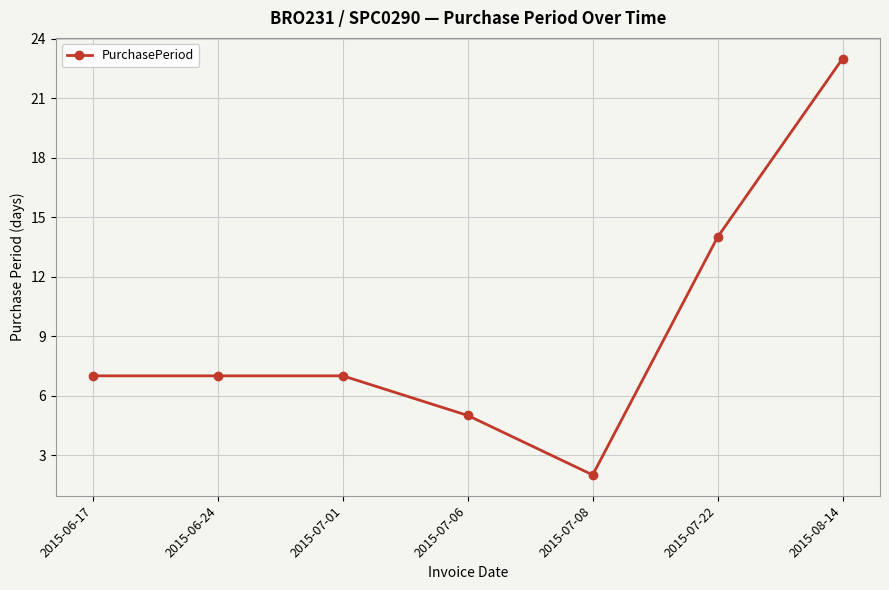

Reading right to left, what are all the values shown in this chart?

2015-08-14=23	2015-07-22=14	2015-07-08=2	2015-07-06=5	2015-07-01=7	2015-06-24=7	2015-06-17=7